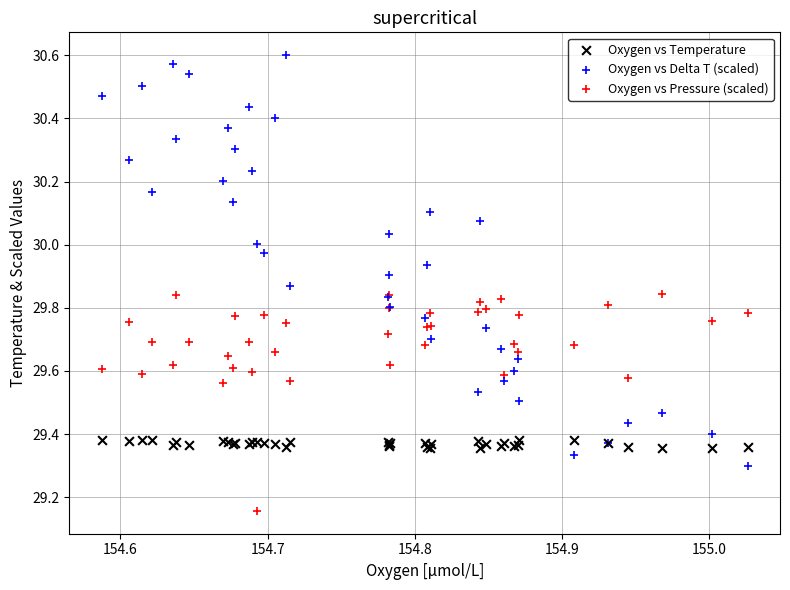

What are all the series names shown in the legend?

Oxygen vs Temperature, Oxygen vs Delta T (scaled), Oxygen vs Pressure (scaled)